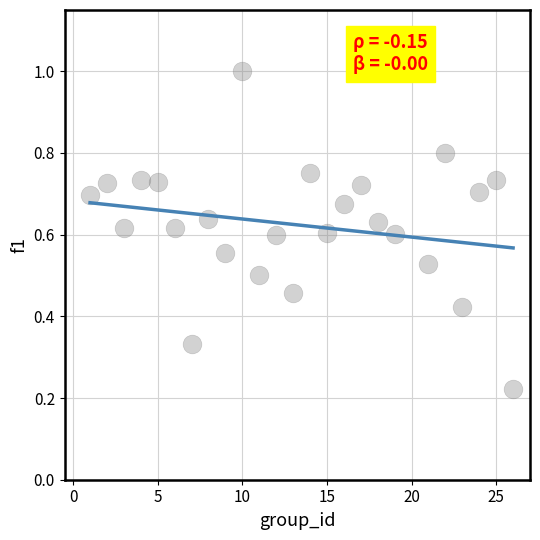

What is the range of X values (max minus min)?

25.0